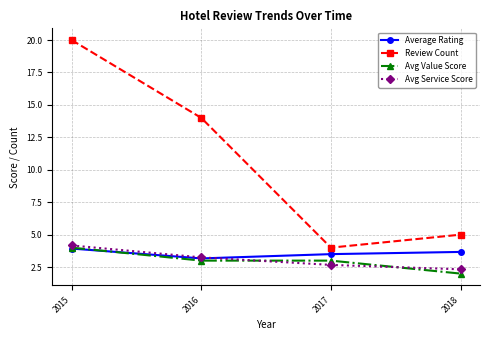

What is the average value of the Avg Value Score series?

3.0